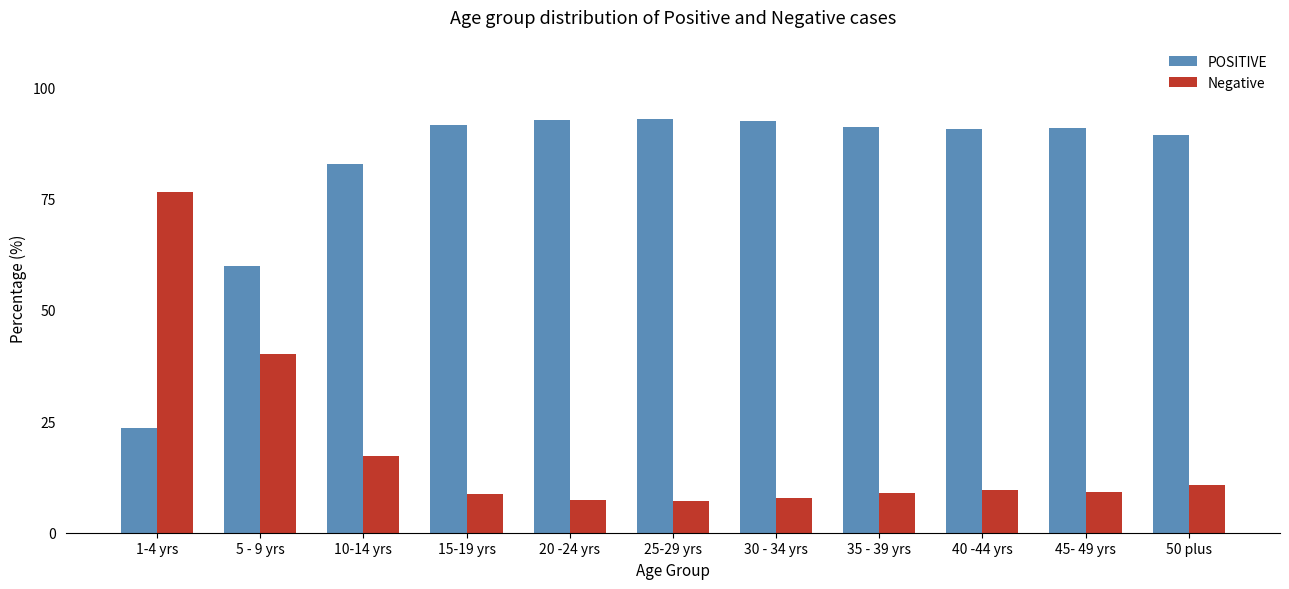

What is the sum of the Negative values at 20 -24 yrs and 35 - 39 yrs?

16.4